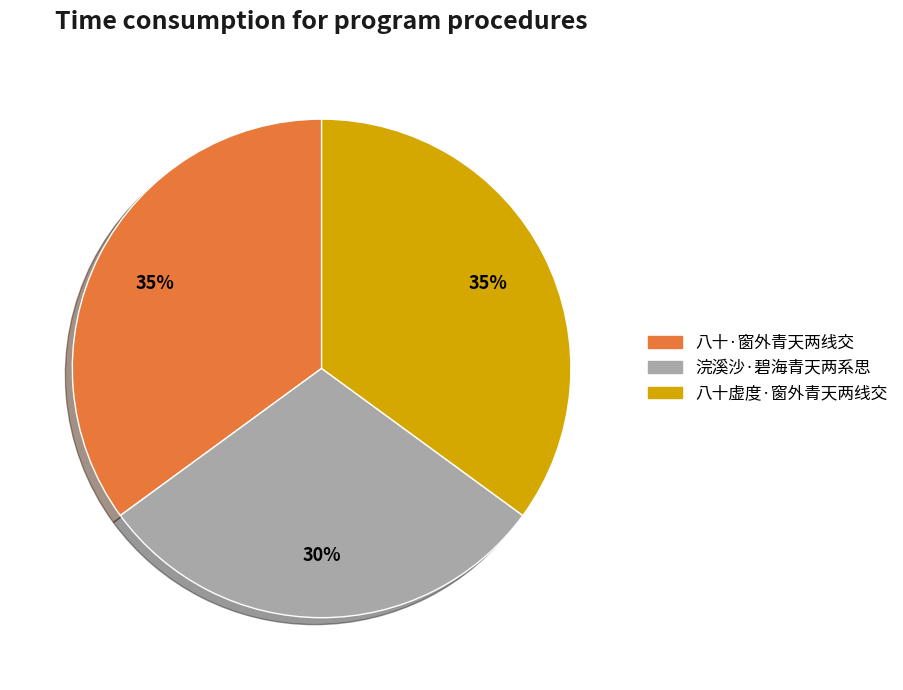

What percentage is the 八十虚度·窗外青天两线交 slice, to the nearest percent?

35%